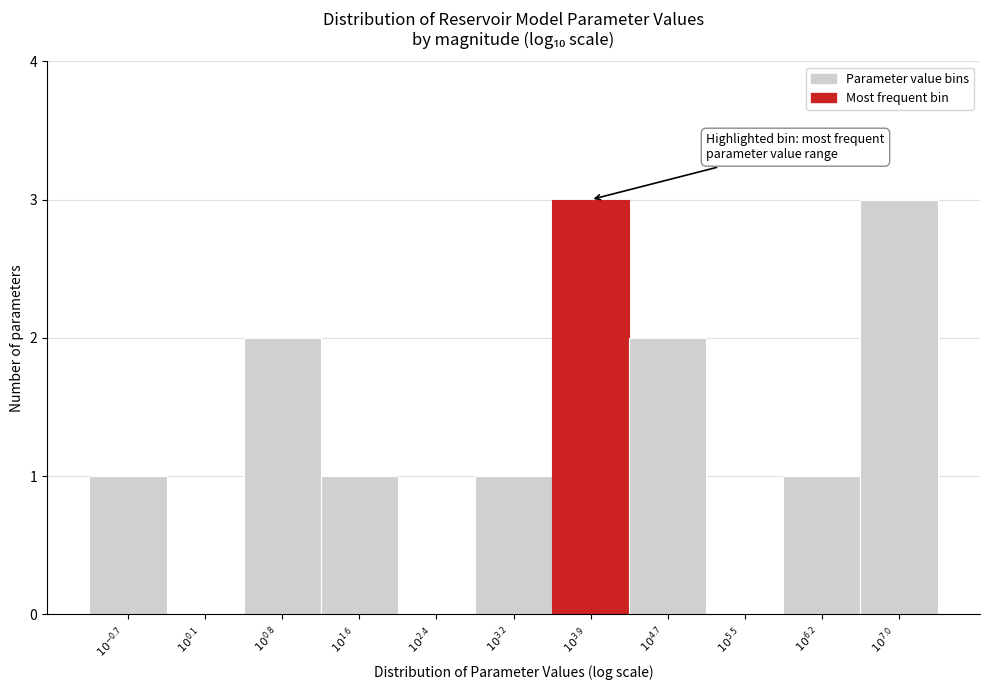

What is the maximum value shown in the chart?

3